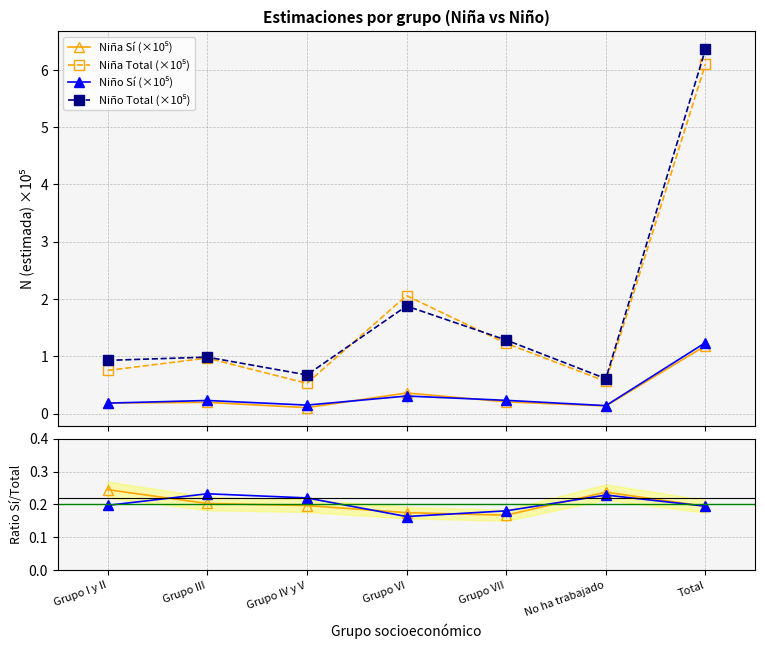

Is the value of Niño Sí (×10⁵) at Grupo IV y V greater than the value of Niña Total (×10⁵) at Grupo III?

No